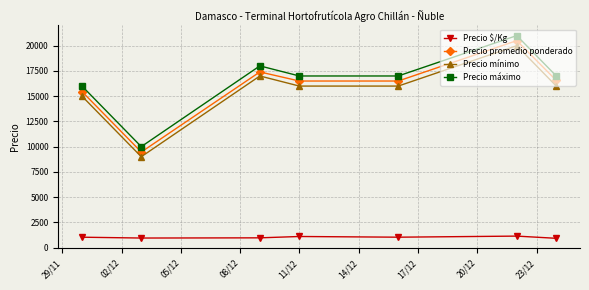

Which series has the largest range (max minus min)?

Precio promedio ponderado